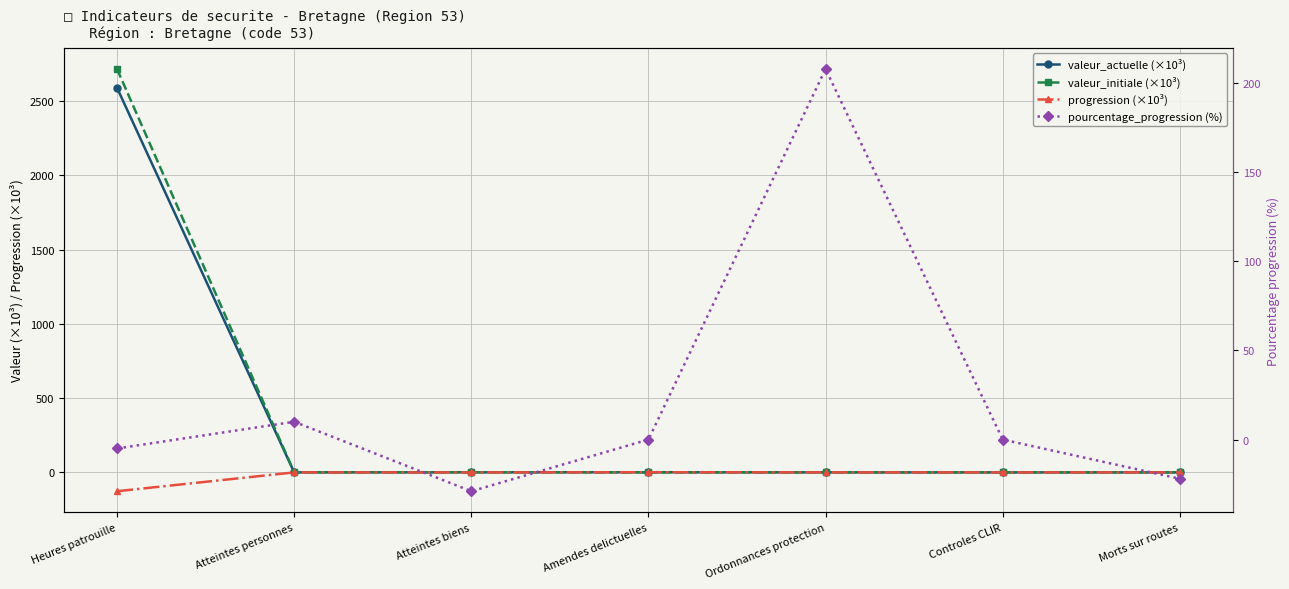

What is the difference between the highest and lowest values at Heures patrouille?

2841.7